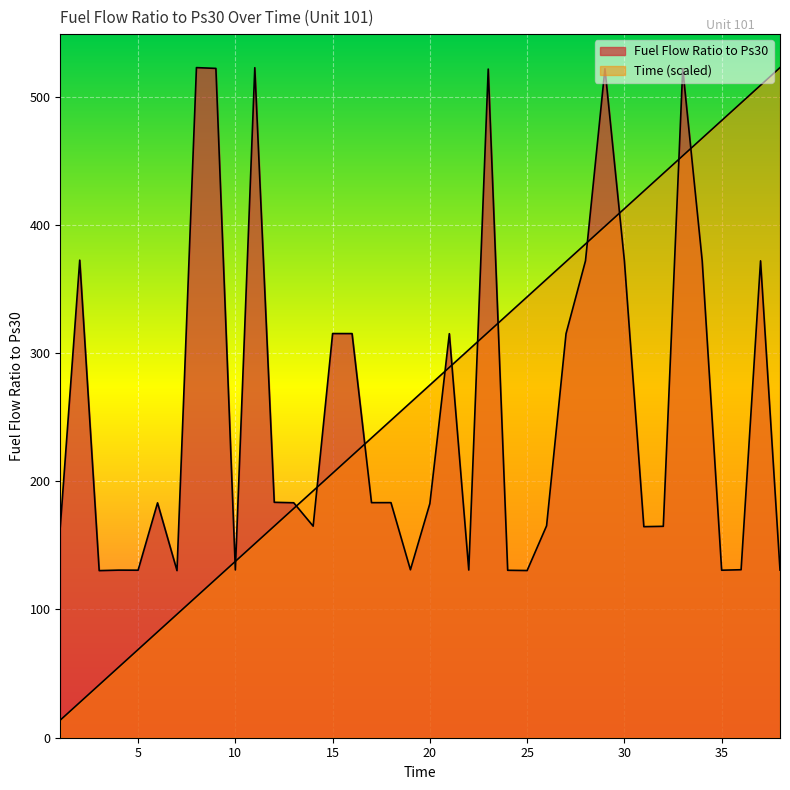

What is the minimum value for Fuel Flow Ratio to Ps30?

130.3